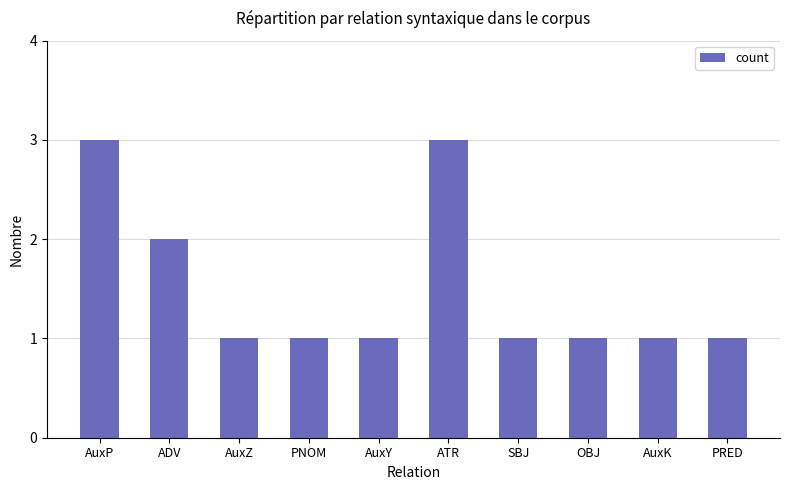

The chart shows a value of 3 at ATR. True or false?

True